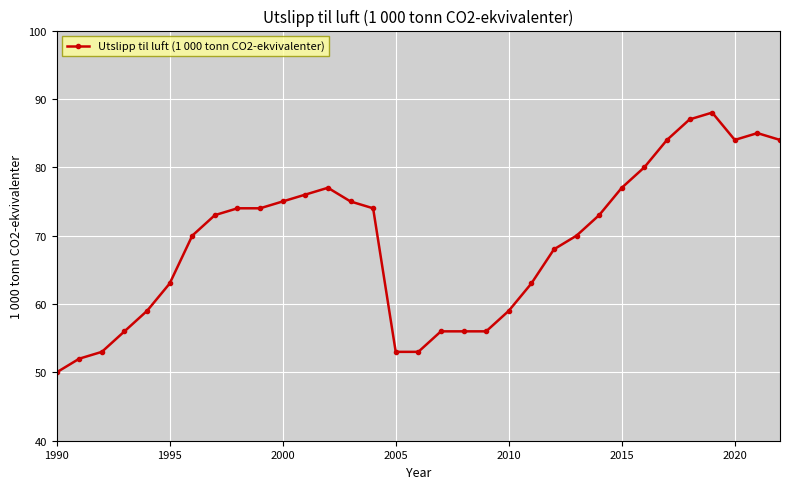

What is the value of the 16th point from the left?

53